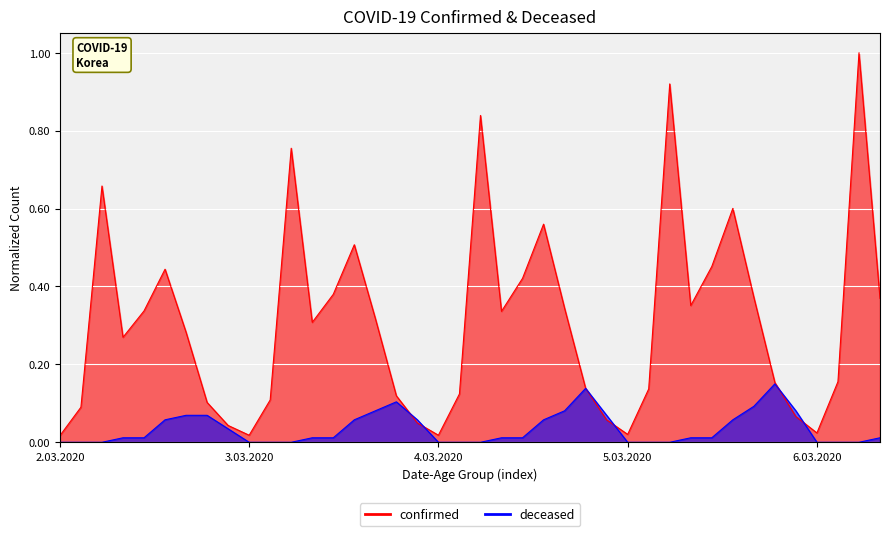

What is the greatest value displayed?

1.0